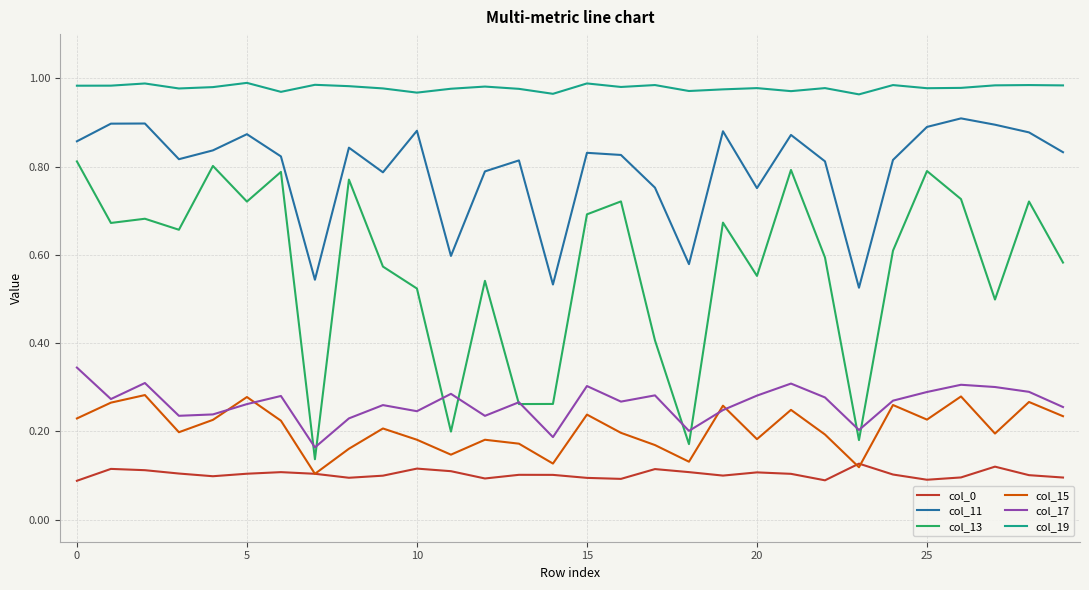

List the series in order of their peak value, lowest first.

col_0, col_15, col_17, col_13, col_11, col_19